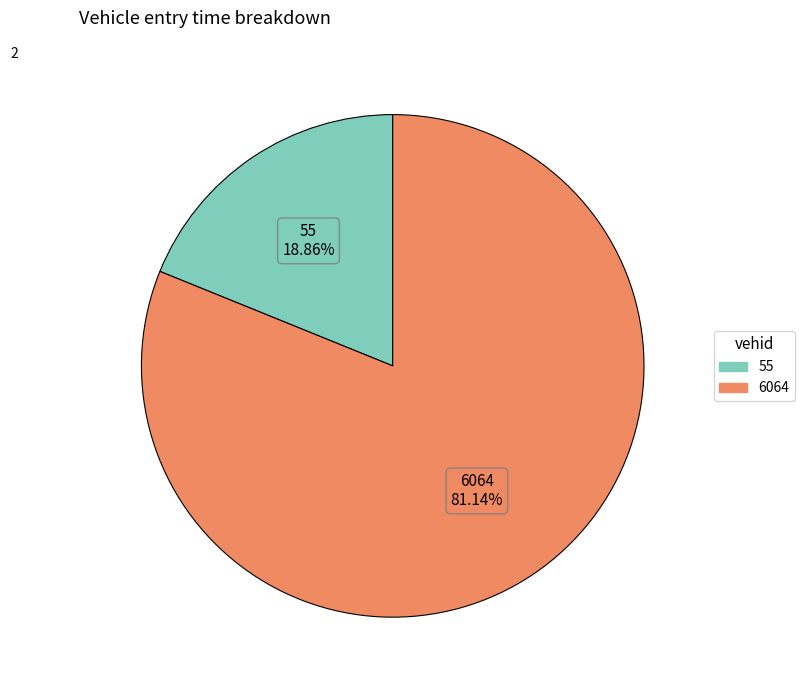

Combined, what portion of the pie is 55 and 6064?

100.0%